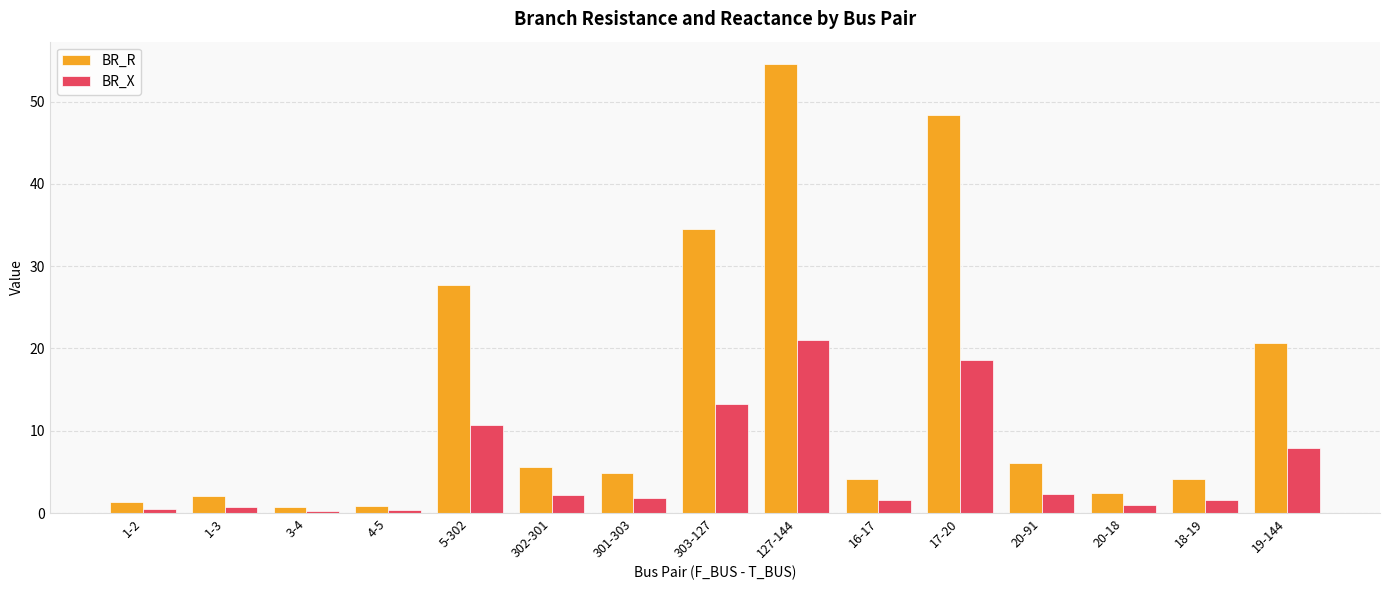

How many bars are there in total?

30